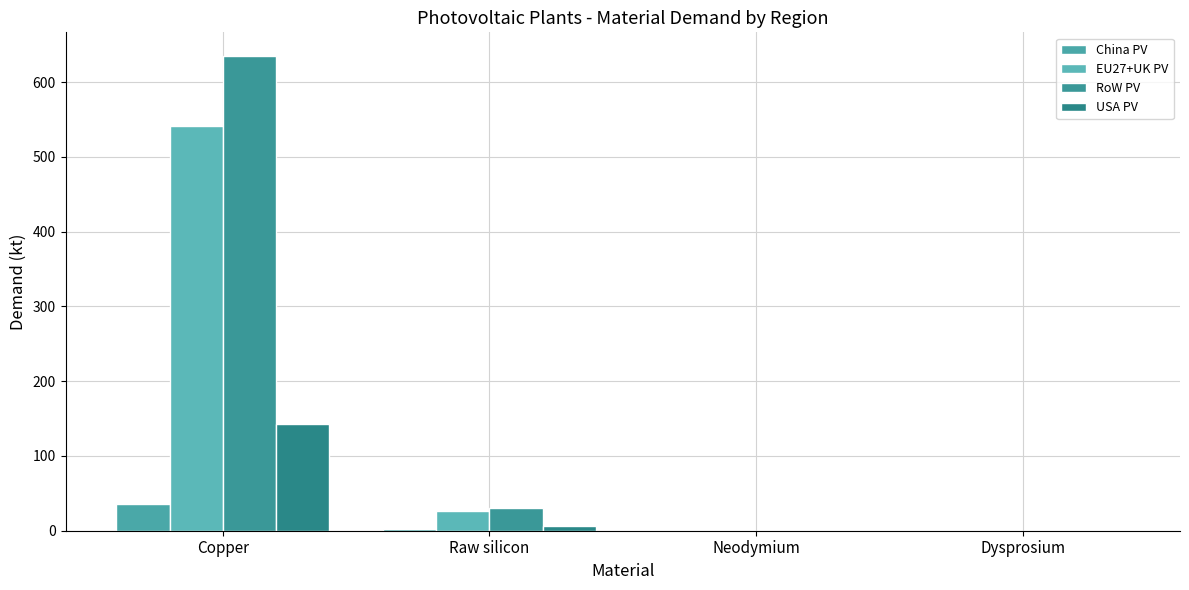

List the series in order of their overall mean, highest first.

RoW PV, EU27+UK PV, USA PV, China PV